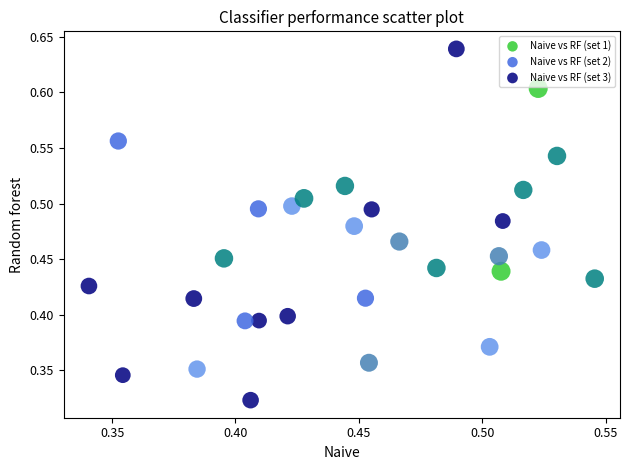

Which series reaches the maximum Y coordinate?

Naive vs RF (set 3)